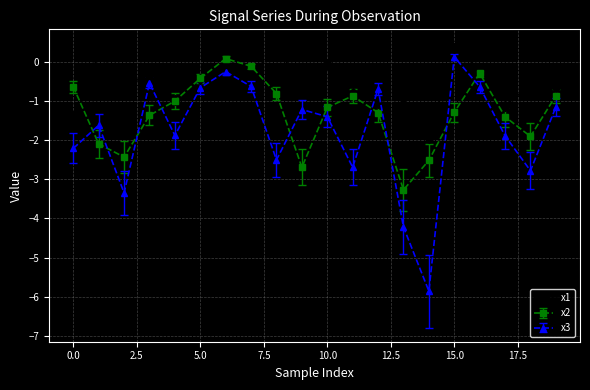

How many distinct data groups are displayed?

3